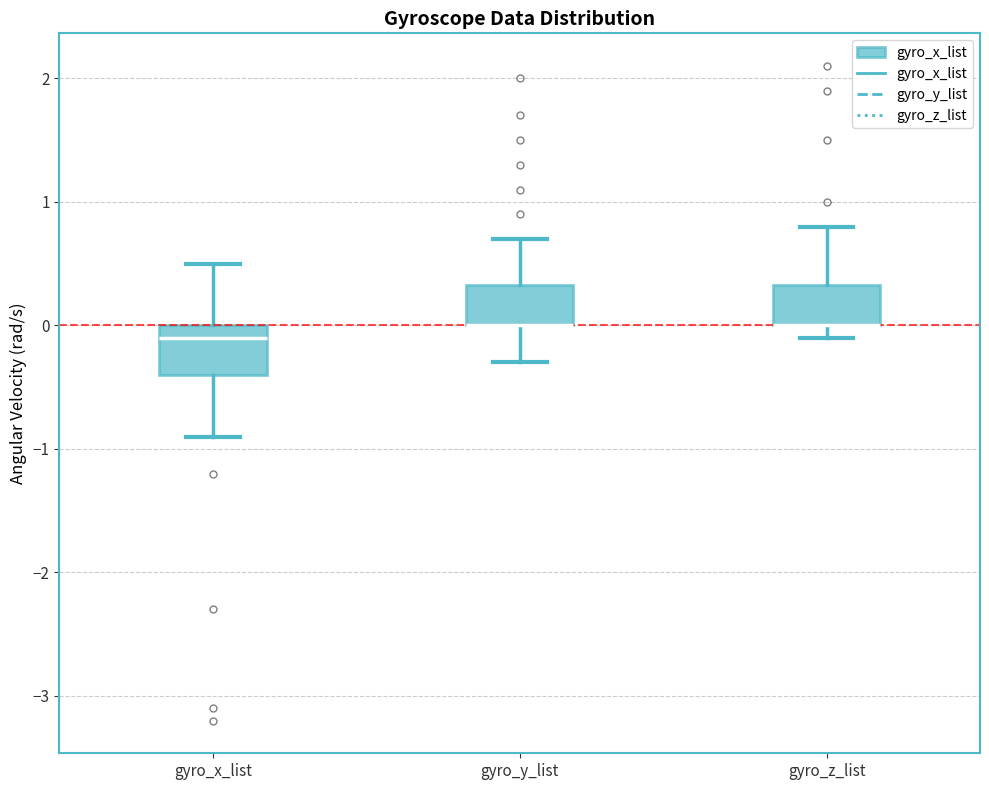

Where is the lower edge of the box for gyro_x_list on the y-axis? The values are not printed on the chart, so give them approximately, as read against the axis.

-0.4